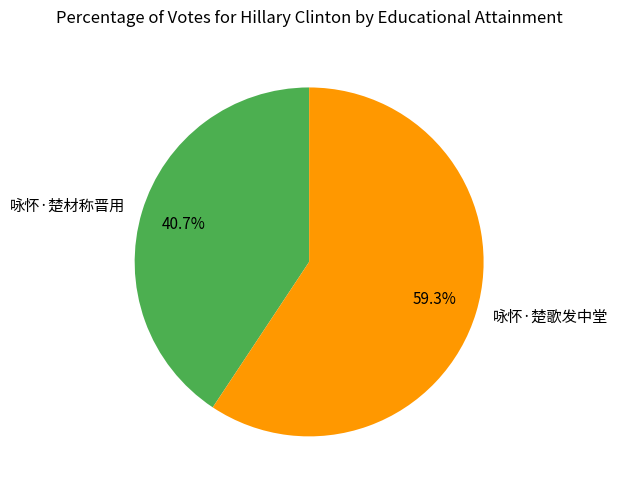

Which has a higher value, 咏怀·楚歌发中堂 or 咏怀·楚材称晋用?

咏怀·楚歌发中堂